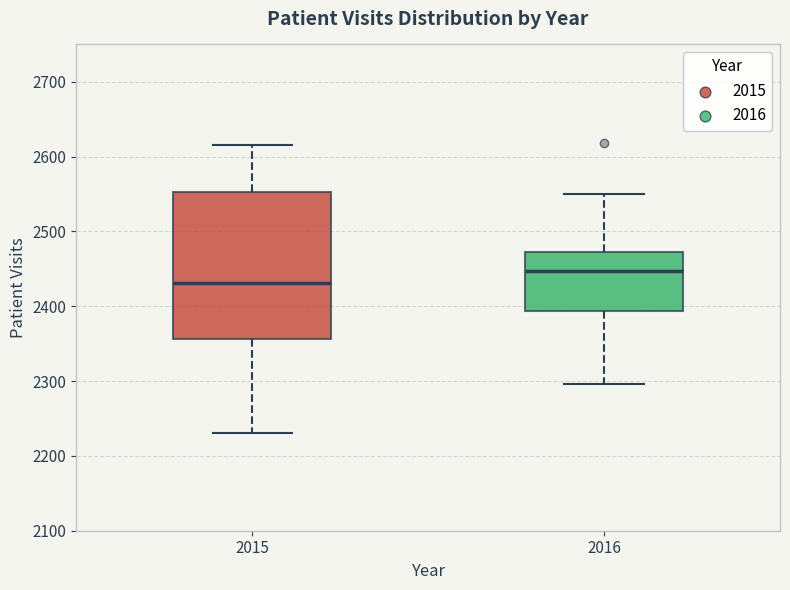

Reading left to right, read every box against the y-axis: the position of its median line, the range the box covers, and the ends of its whiskers. The values are not printed on the chart, so give them approximately, as read against the axis.

2015: median 2430, box 2360 to 2550, whiskers 2230 to 2620
2016: median 2450, box 2390 to 2470, whiskers 2300 to 2550